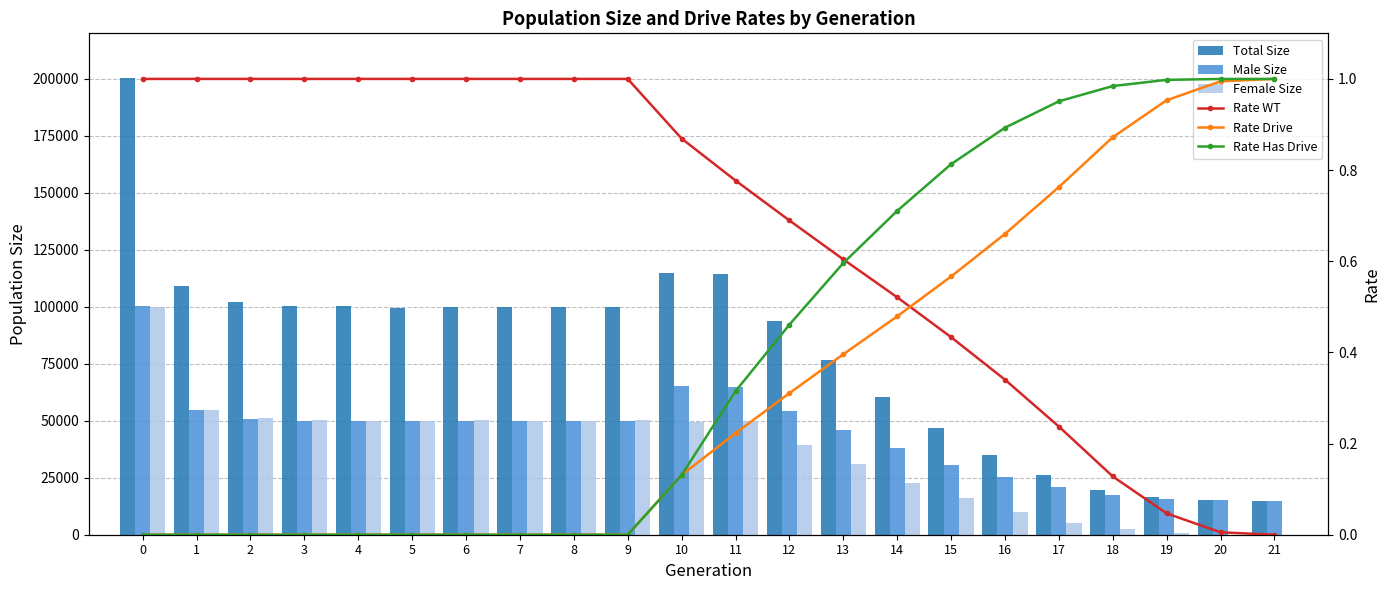

What are all the series names shown in the legend?

Total Size, Male Size, Female Size, Rate WT, Rate Drive, Rate Has Drive